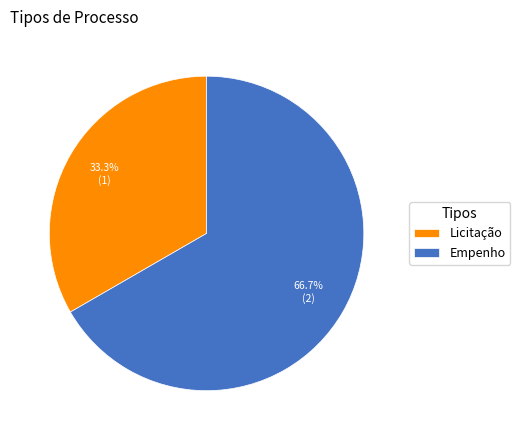

The Licitação slice represents 33% of the pie. True or false?

True